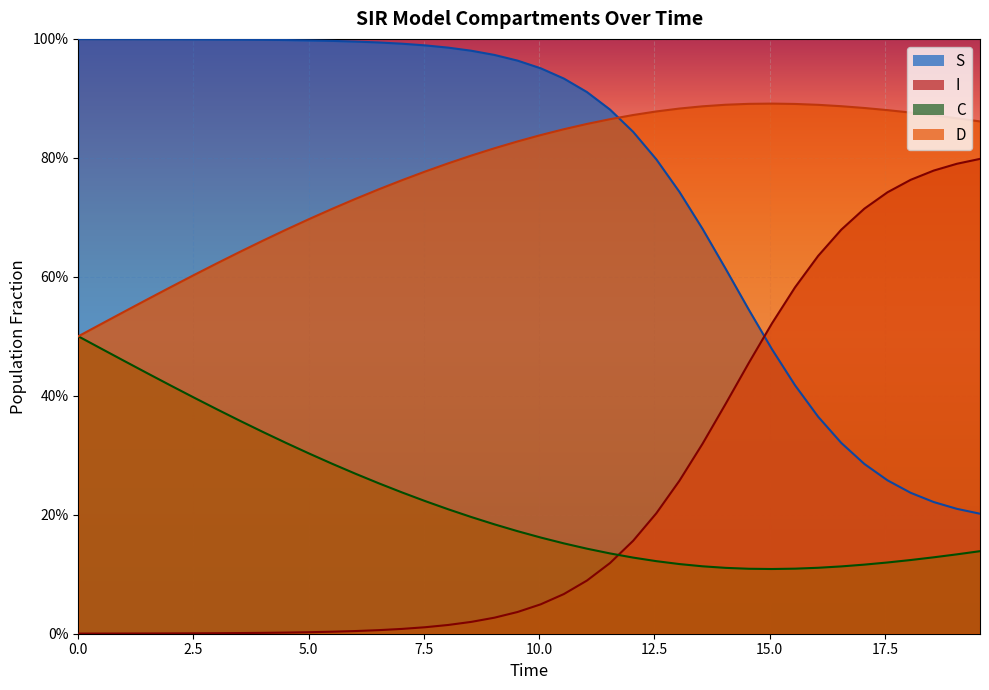

True or false: D has more than 0 points higher than both neighbors.

True